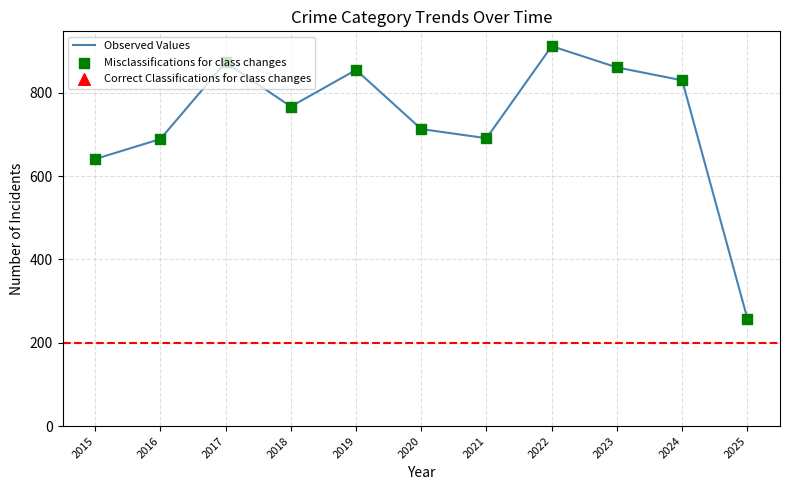

What value does the data have at 2018, to the nearest 100?

800